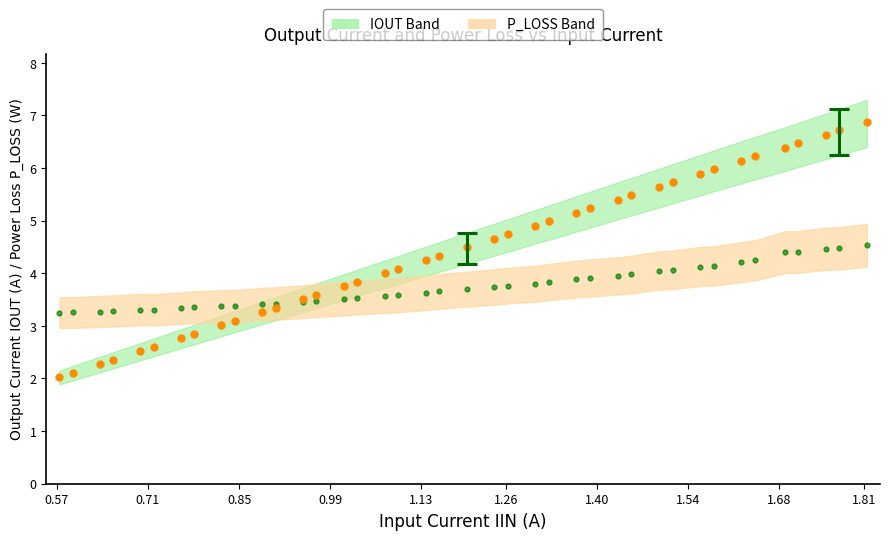

Where is P_LOSS nearest to the value 3?

0.57